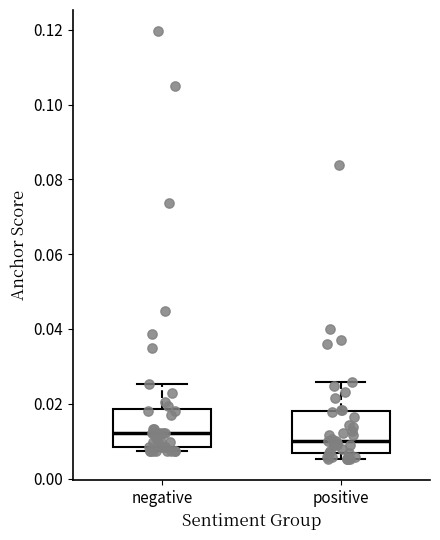

Reading left to right, read every box against the y-axis: the position of its median line, the range the box covers, and the ends of its whiskers. The values are not printed on the chart, so give them approximately, as read against the axis.

negative: median 0.012, box 0.008 to 0.018, whiskers 0.008 (just below the box's lower edge) to 0.026
positive: median 0.010, box 0.006 to 0.018, whiskers 0.006 (just below the box's lower edge) to 0.026